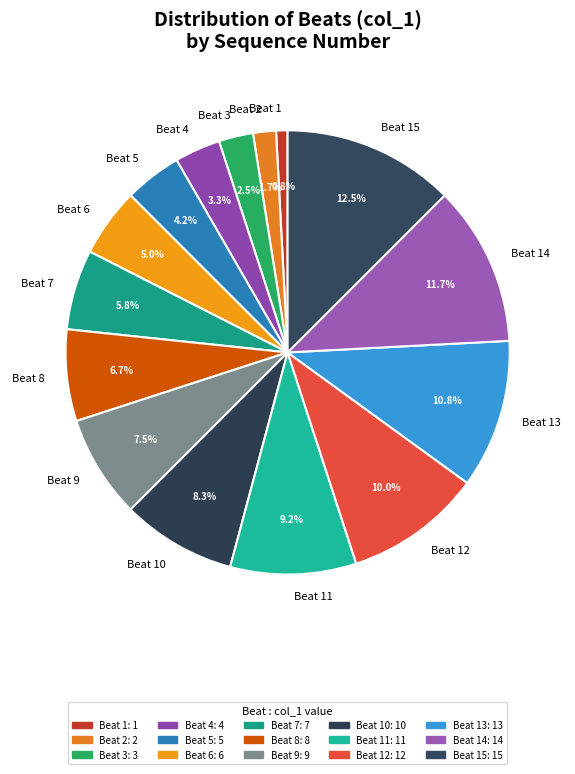

Between Beat 4 and Beat 15, which is larger?

Beat 15